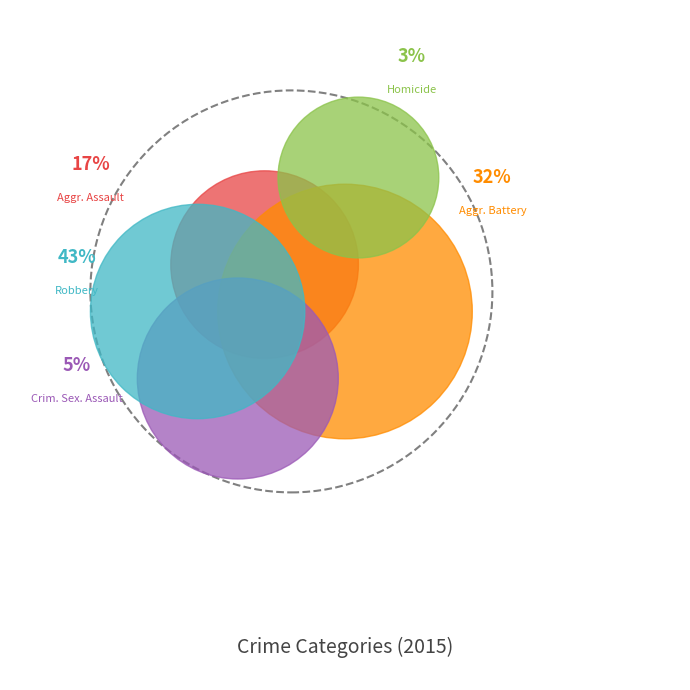

What is the ratio of the value at Aggravated Assault to the value at Homicide?

6.6